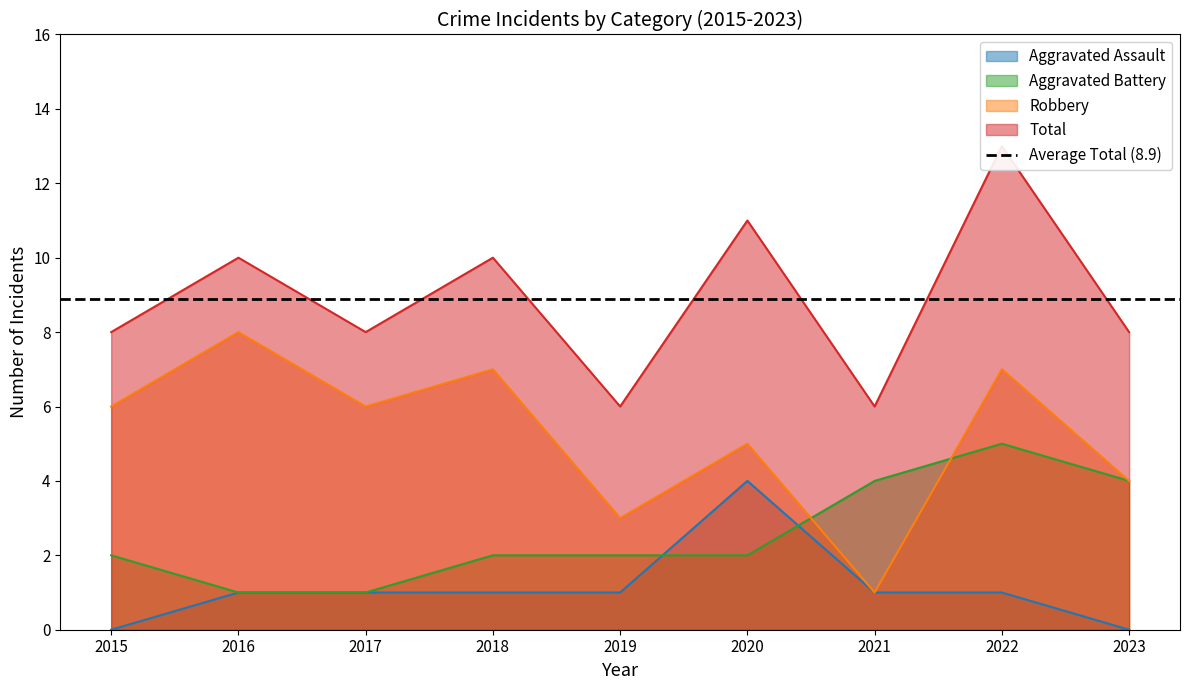

Reading left to right, extract all data points from this chart.

Aggravated Assault: 2015=0	2016=1	2017=1	2018=1	2019=1	2020=4	2021=1	2022=1	2023=0
Aggravated Battery: 2015=2	2016=1	2017=1	2018=2	2019=2	2020=2	2021=4	2022=5	2023=4
Robbery: 2015=6	2016=8	2017=6	2018=7	2019=3	2020=5	2021=1	2022=7	2023=4
Total: 2015=8	2016=10	2017=8	2018=10	2019=6	2020=11	2021=6	2022=13	2023=8